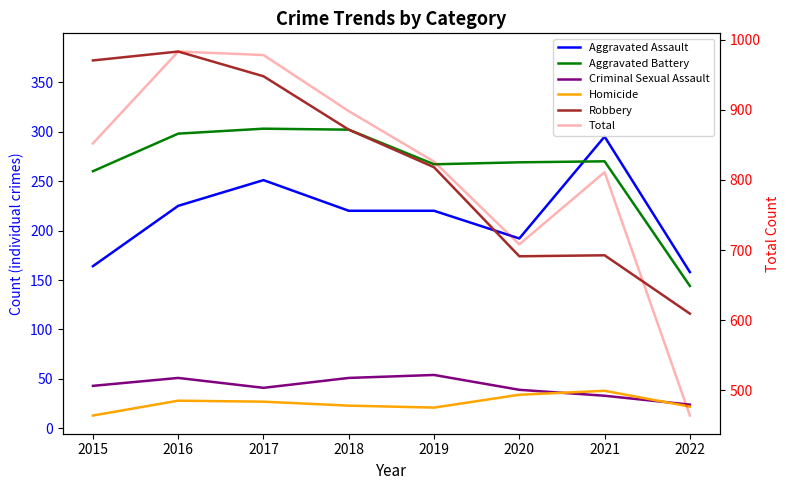

What is the smallest value displayed?

13